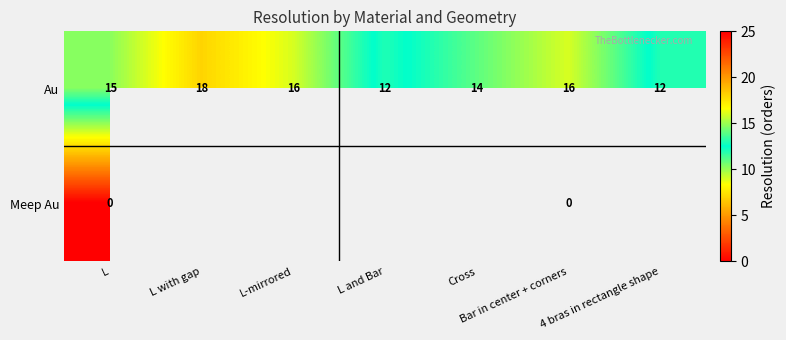

Is the value of Meep Au at Bar in center + corners greater than the value of Au at L with gap?

No